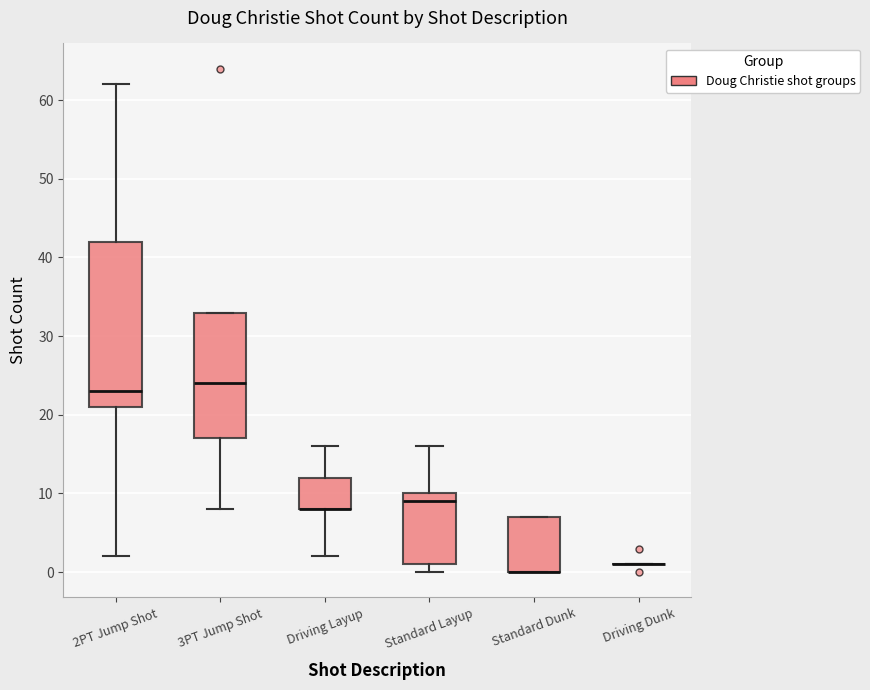

Comparing the boxes themselves (not the whiskers), which one is the tallest?

2PT Jump Shot